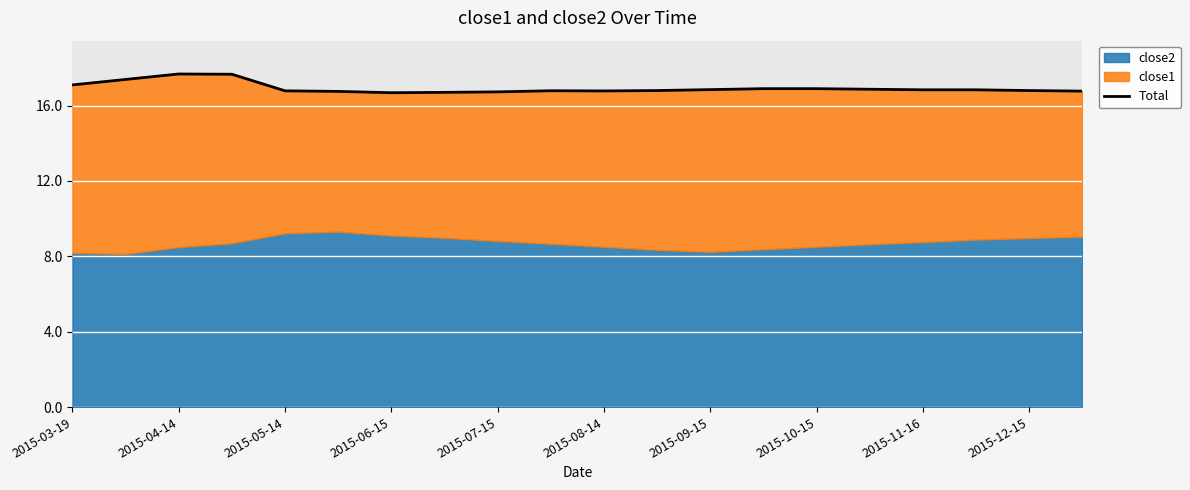

What is the label of the 19th point from the right?

2015-04-14